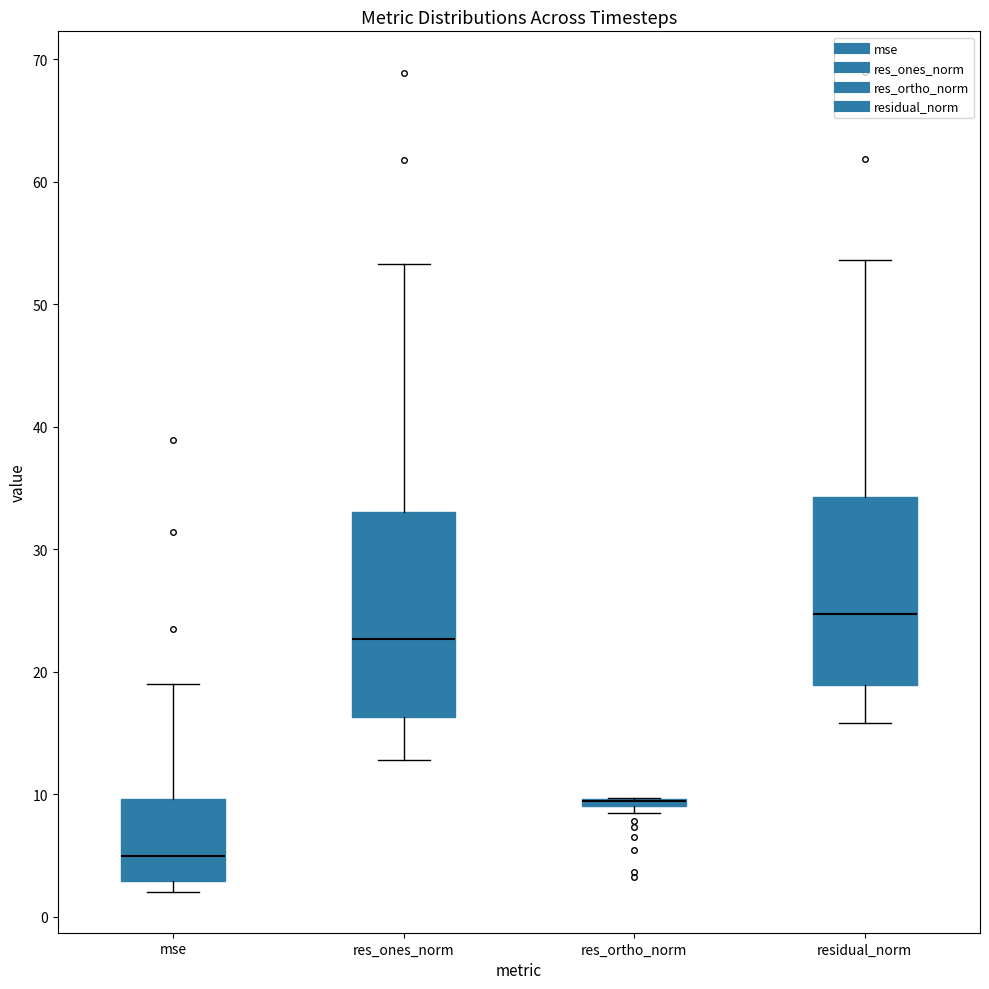

Comparing the boxes themselves (not the whiskers), which one is the tallest?

res_ones_norm